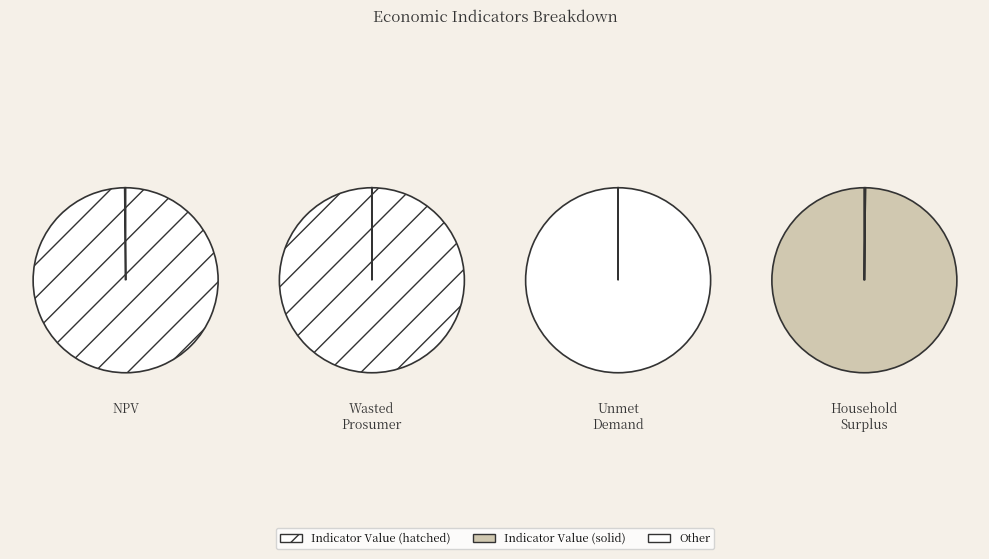

Does any single category account for the majority?

Yes